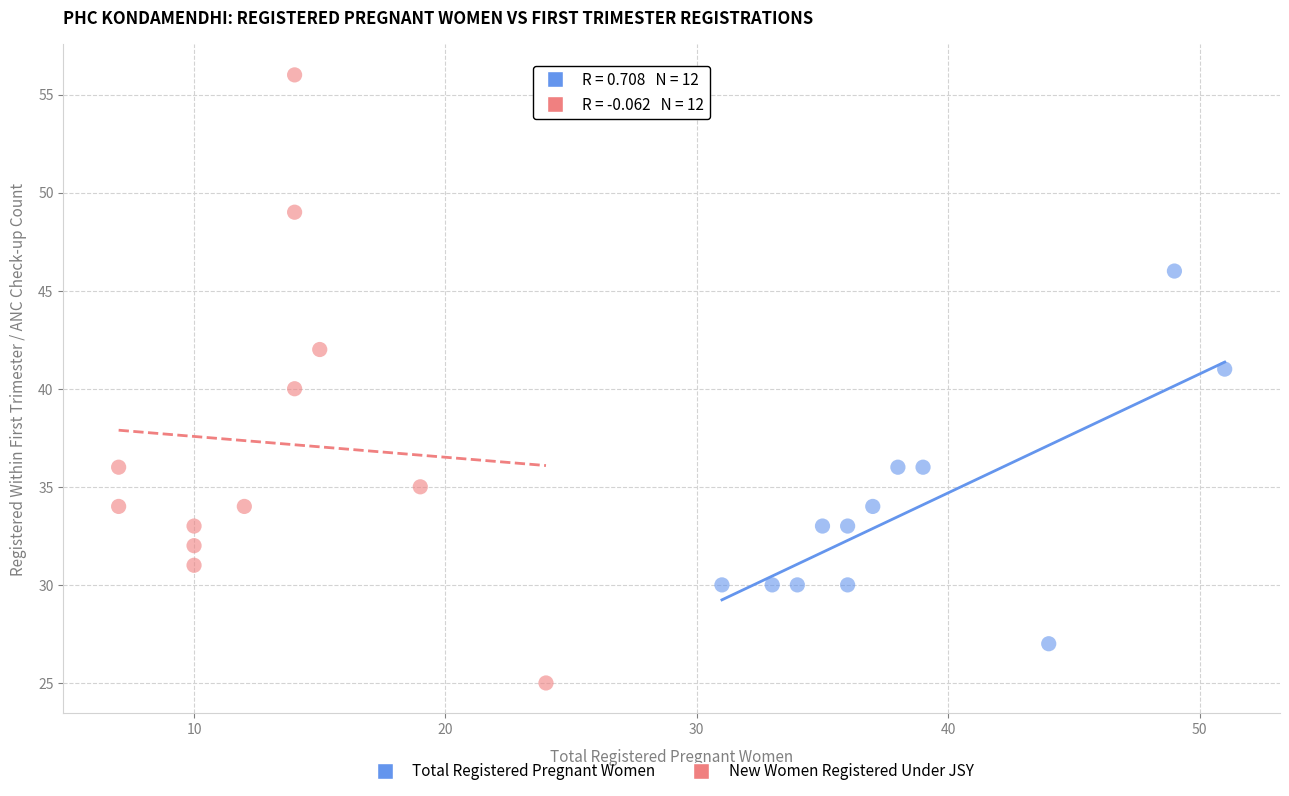

Which series reaches the maximum Y coordinate?

New Women Registered Under JSY